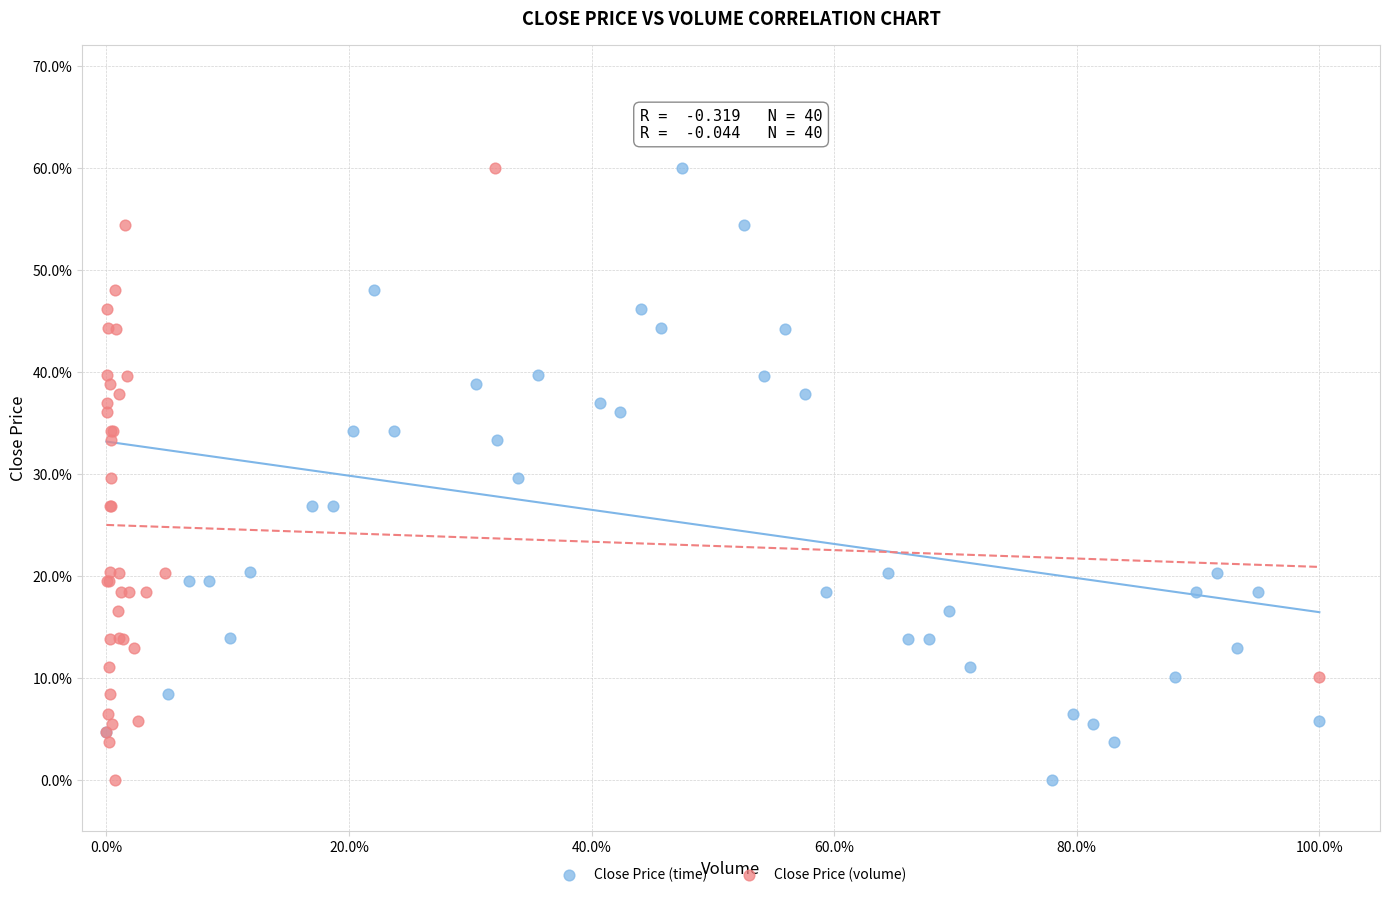

What are all the series names shown in the legend?

Close Price (time), Close Price (volume)